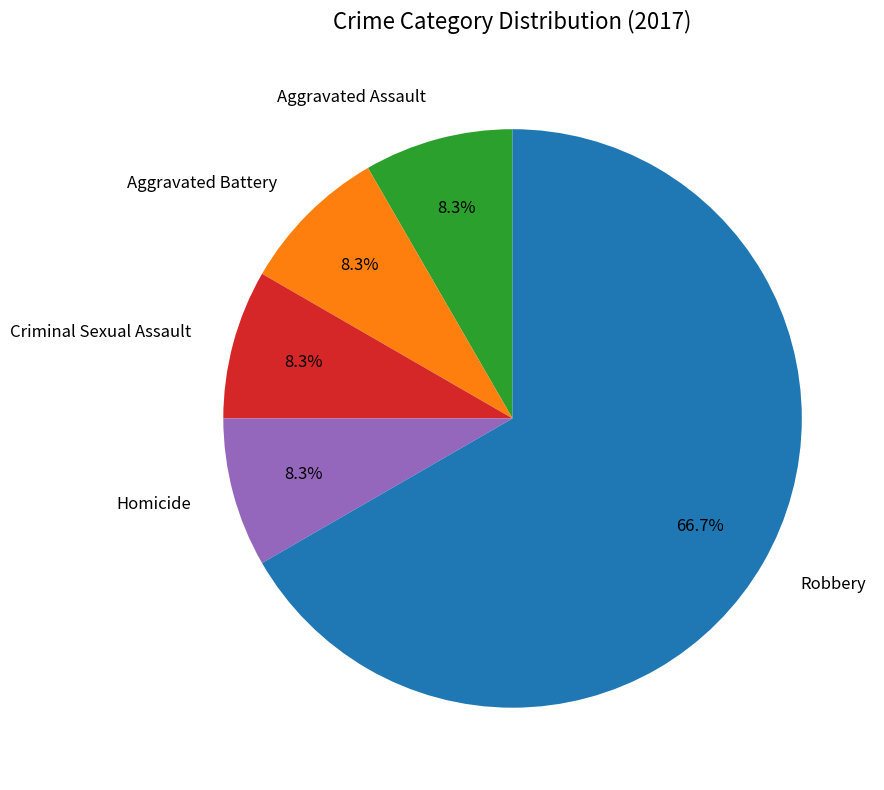

To the nearest percent, what is the difference between the largest and smallest slice percentages?

58%